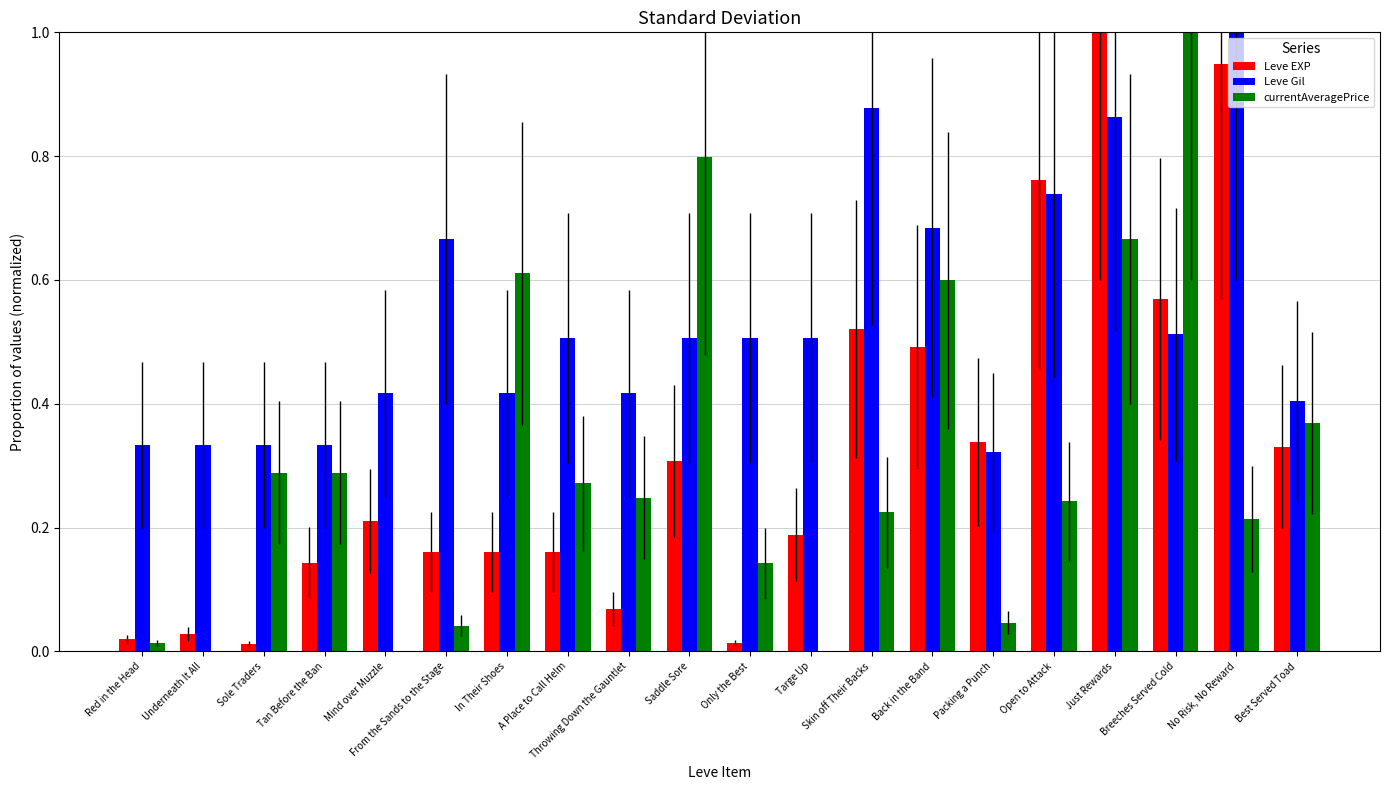

What is the total value across all series at Breeches Served Cold?

2.1